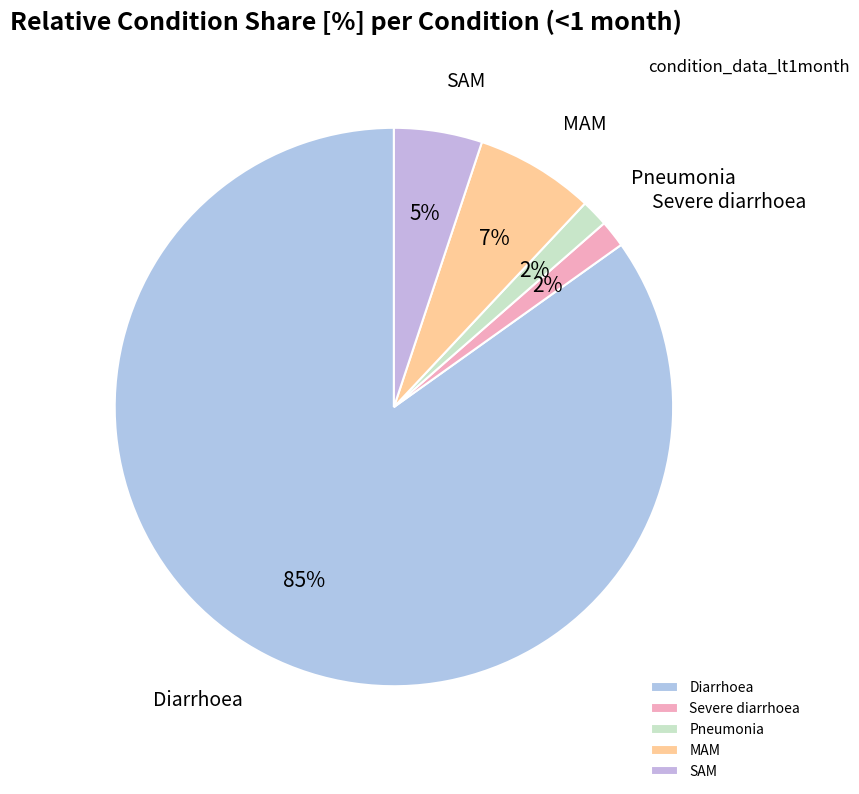

Which slice is the largest?

Diarrhoea